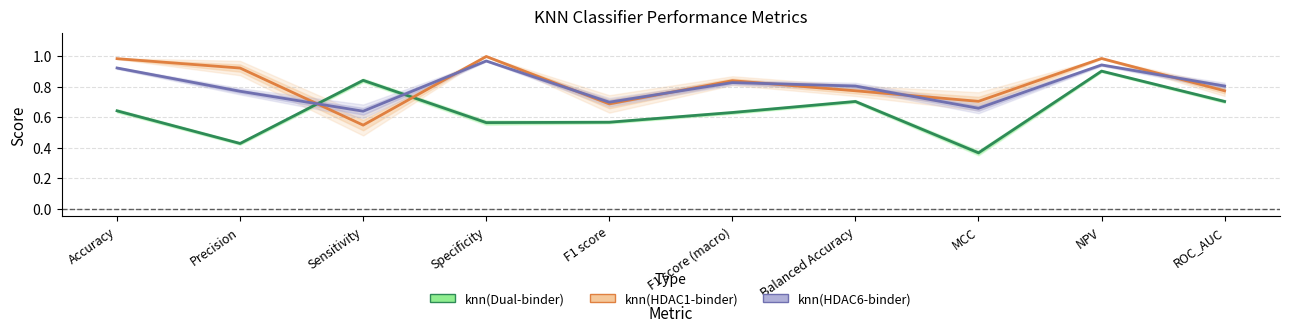

Reading right to left, list all the values displayed in this chart.

knn(Dual-binder): 0.7	0.9	0.4	0.7	0.6	0.6	0.6	0.8	0.4	0.6
knn(HDAC1-binder): 0.8	1.0	0.7	0.8	0.8	0.7	1.0	0.5	0.9	1.0
knn(HDAC6-binder): 0.8	0.9	0.7	0.8	0.8	0.7	1.0	0.6	0.8	0.9